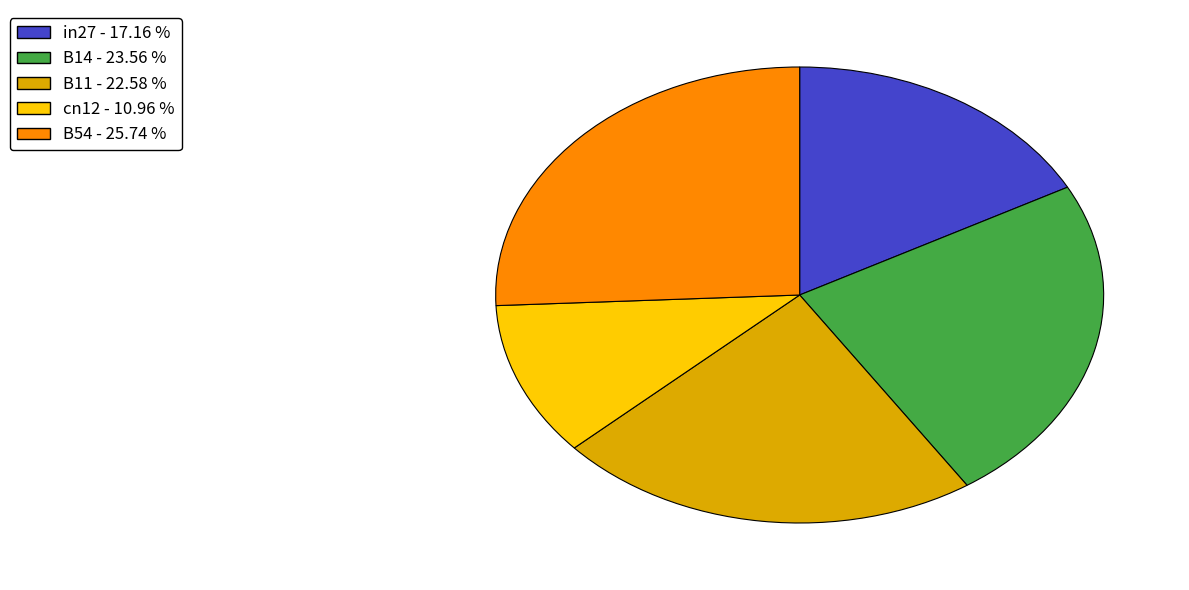

Do in27 and B14 together represent more than half of the pie?

No